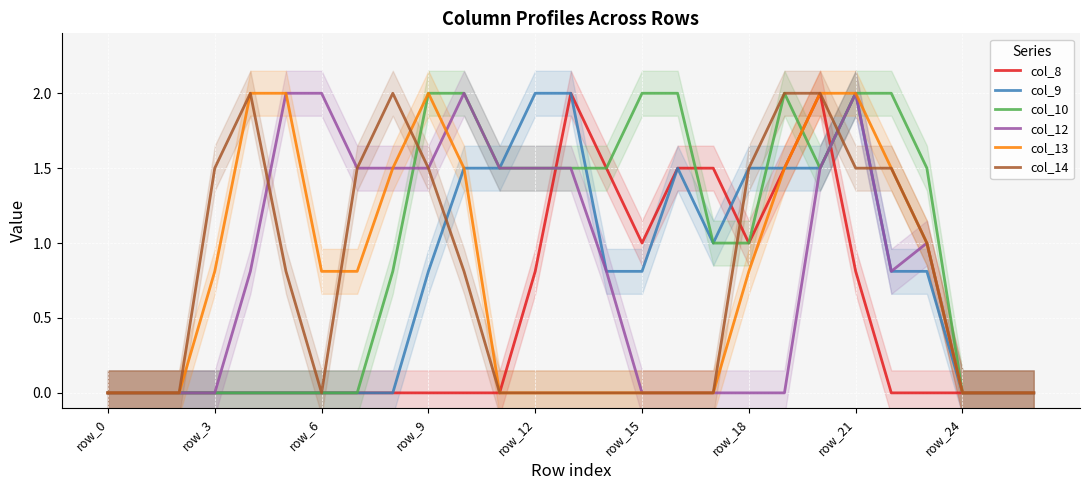

True or false: col_10 has a value of 2.0 at row_15.

True